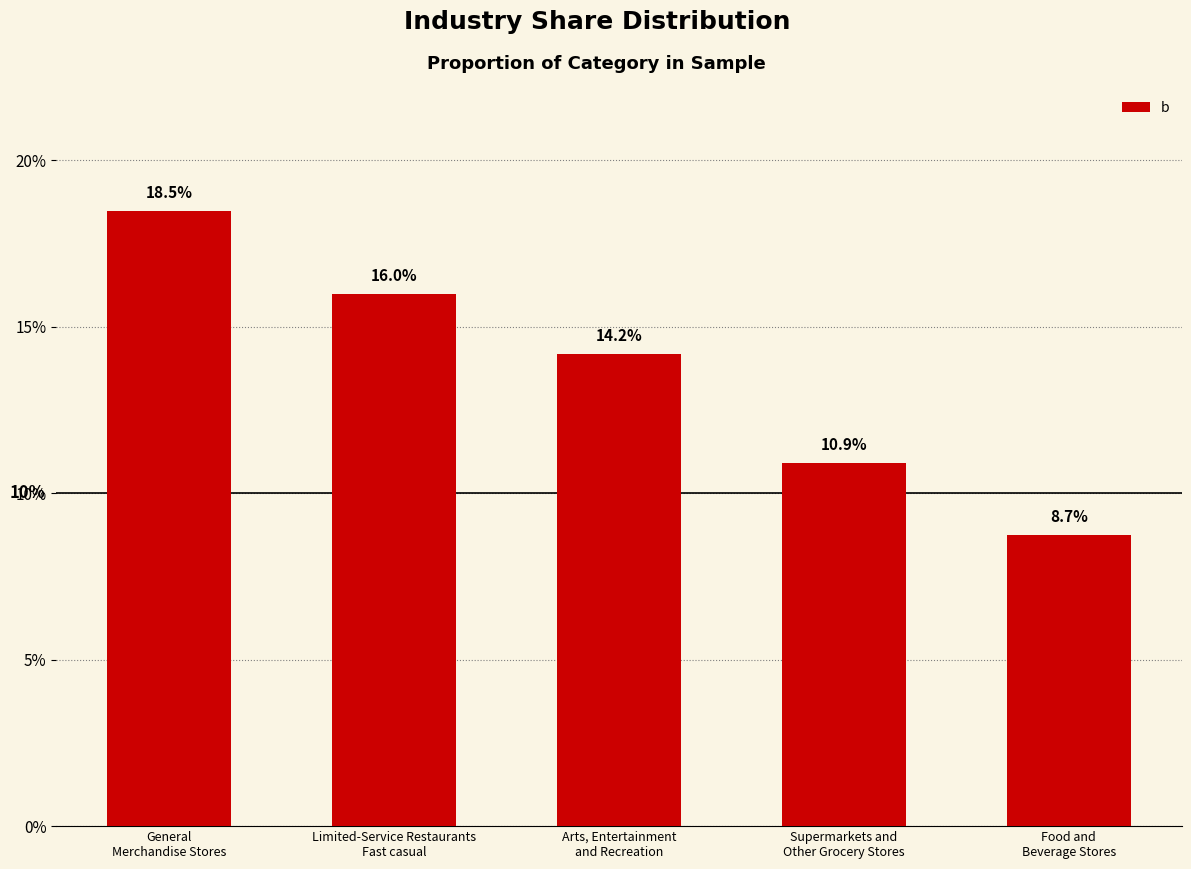

What is the value of the 2nd bar from the left?

0.2